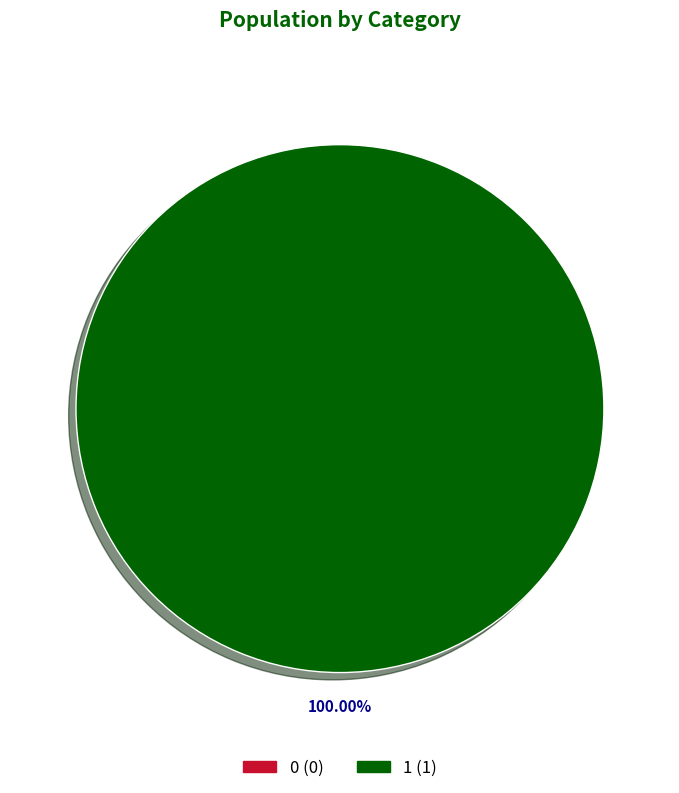

What is the change in value from 0 to 1?

+1